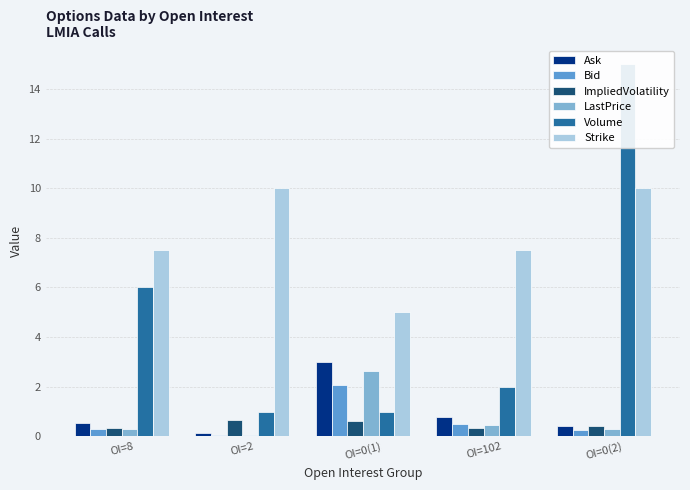

Between OI=102 and OI=2, which is larger?

OI=102